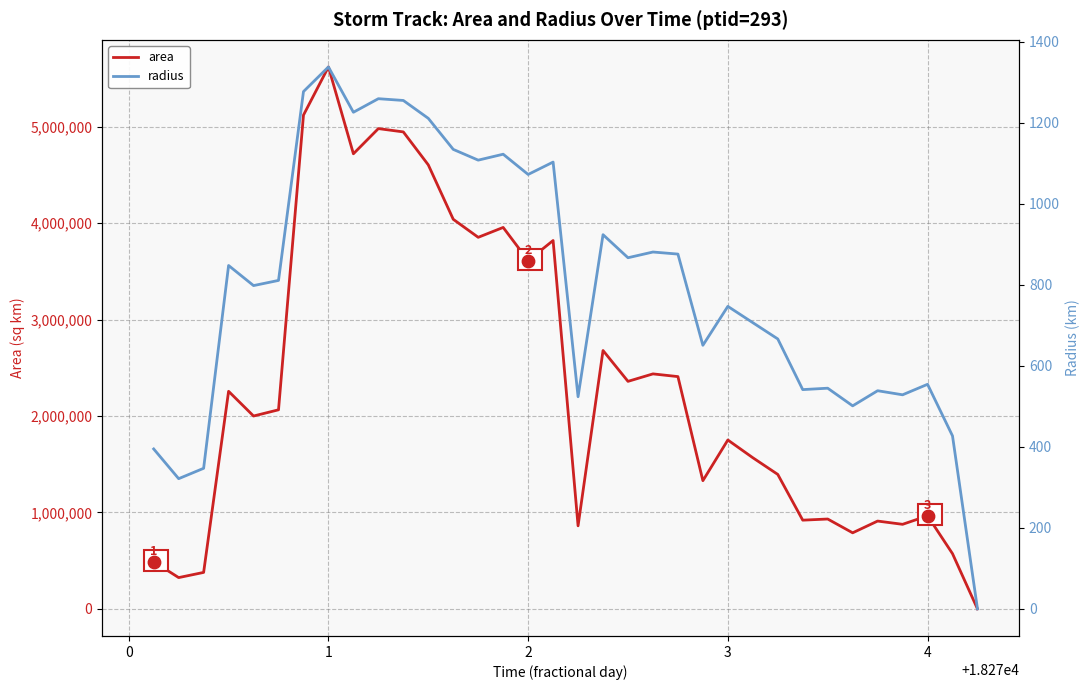

Which series has the largest total across all categories?

area